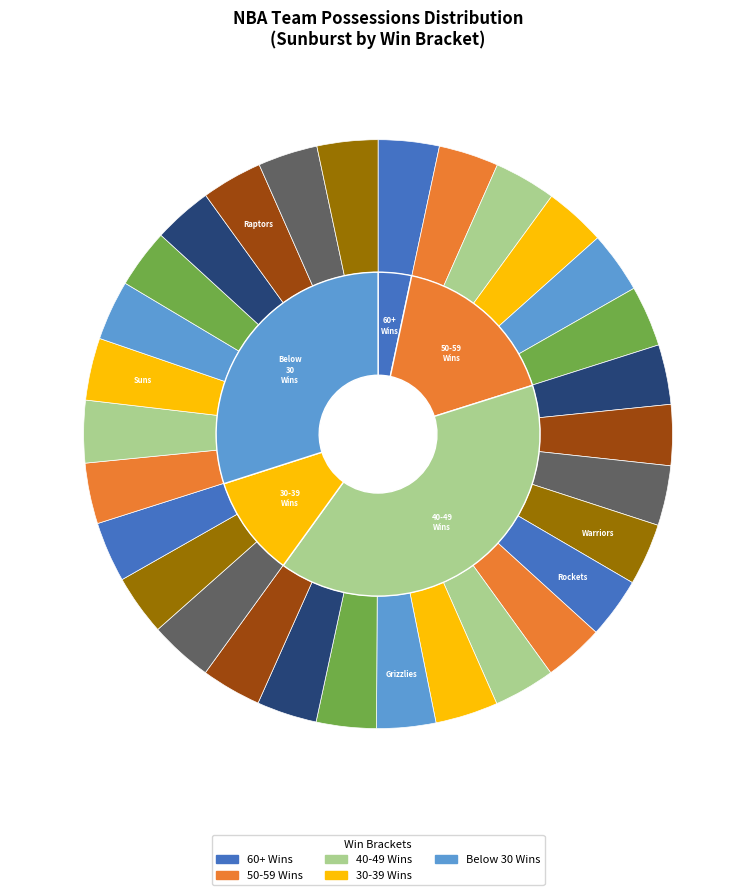

Between Detroit Pistons and Portland Trail Blazers, which is larger?

Portland Trail Blazers